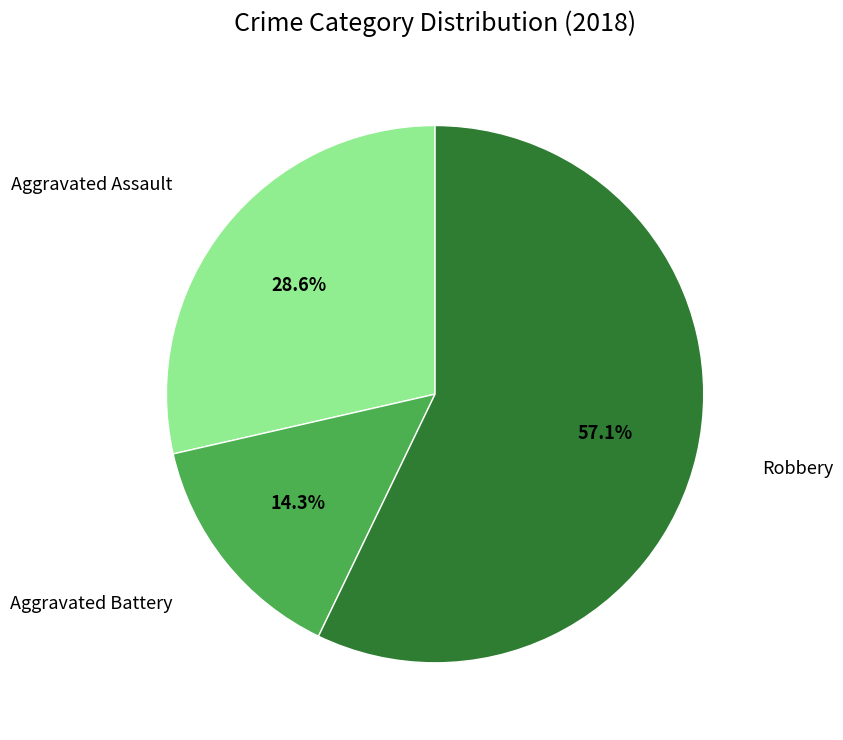

Is there a majority slice in this chart?

Yes